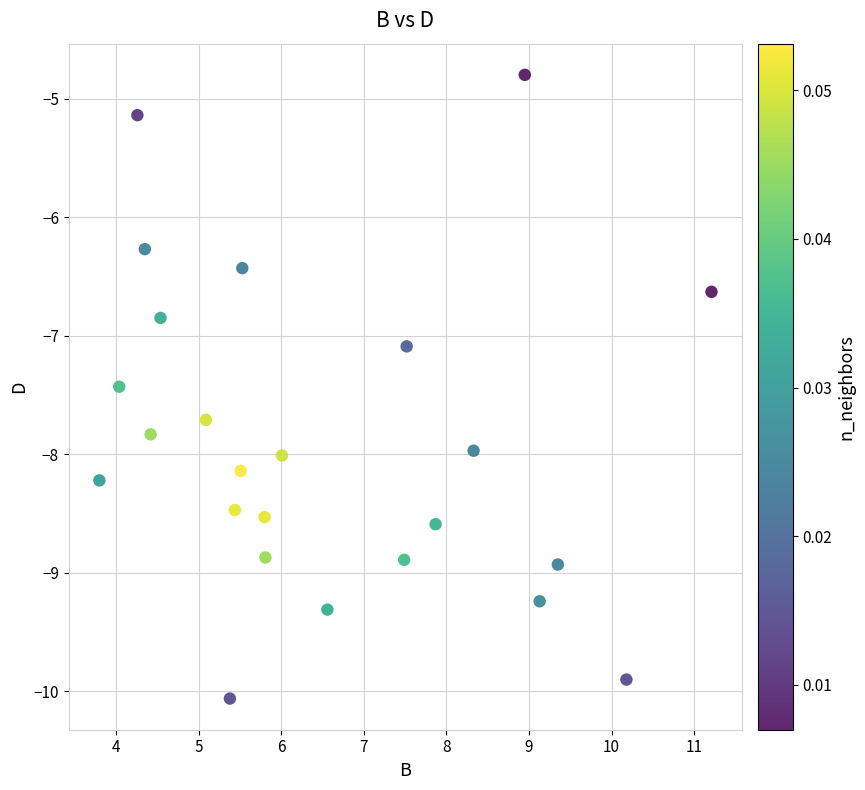

What Y value in the scatter plot is closest to -7?

-7.1